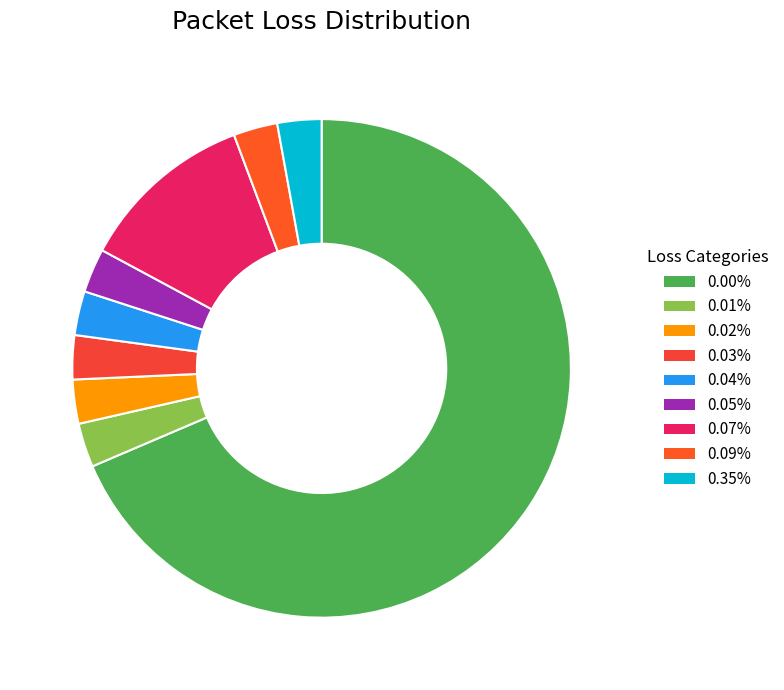

Approximately how many times larger is the value at 0.02% compared to 0.01%?

1.0